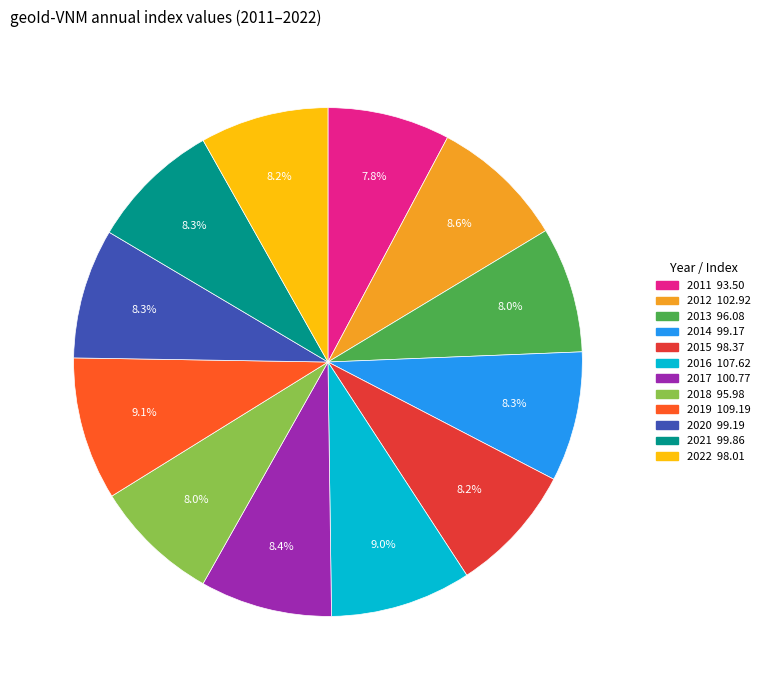

What percentage is the 2016 slice, to the nearest percent?

9%